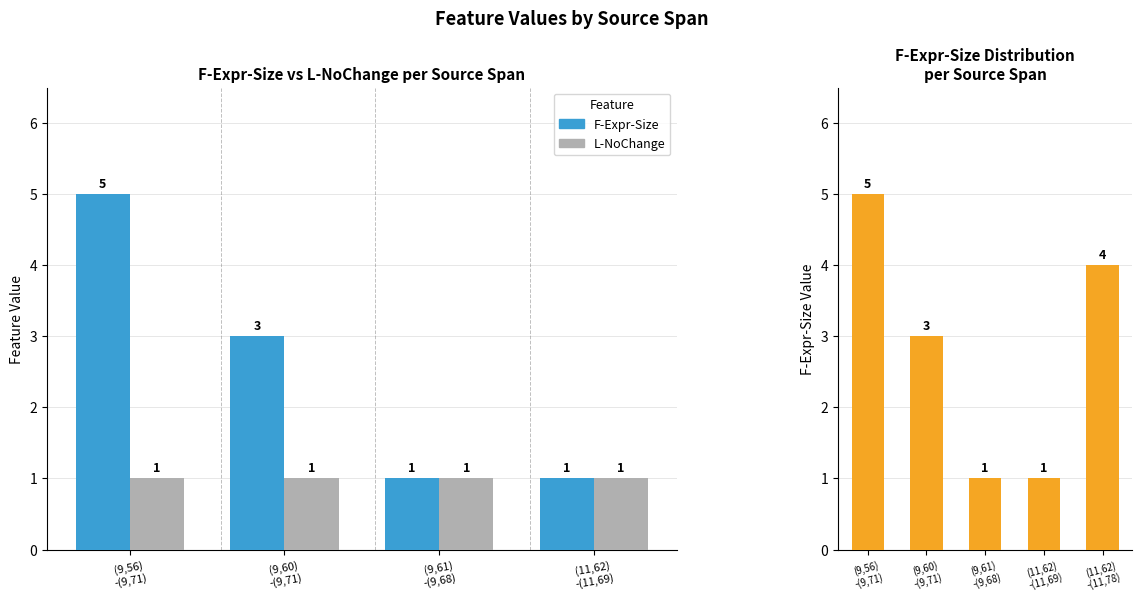

At which category is the sum across all series the highest?

(9,56)-(9,71)